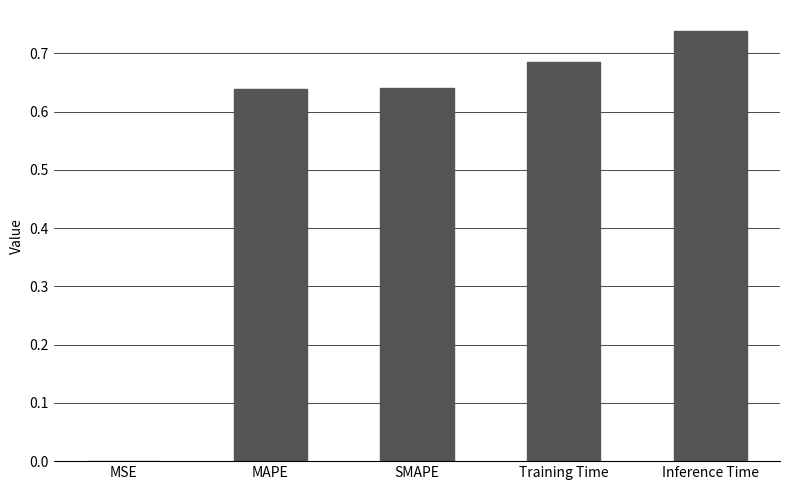

What is the sum of the values at MAPE and Inference Time?

1.4